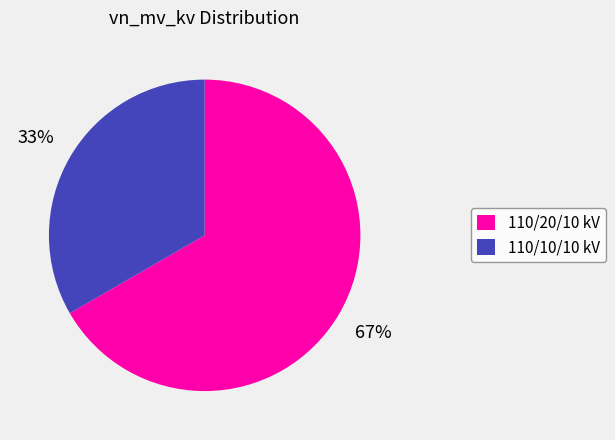

Is the sum of 110/20/10 kV and 110/10/10 kV greater than half?

Yes